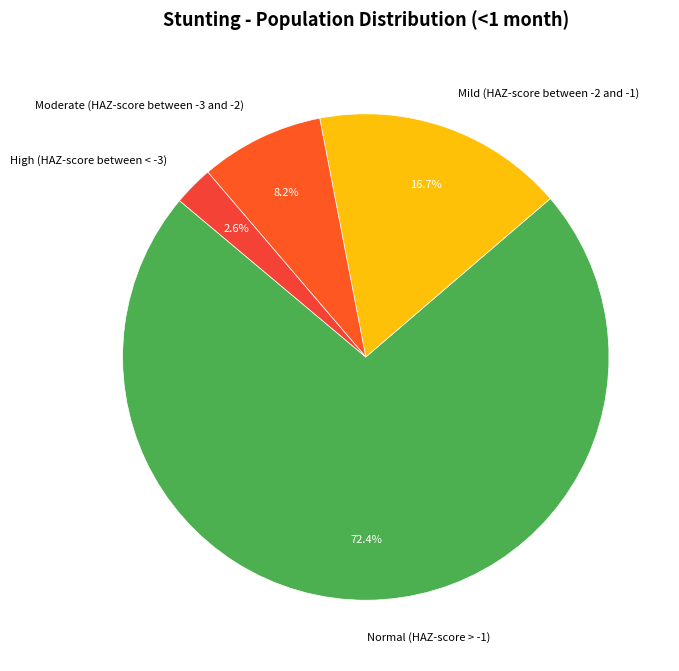

Do Mild (HAZ-score between -2 and -1) and High (HAZ-score between < -3) together represent more than half of the pie?

No